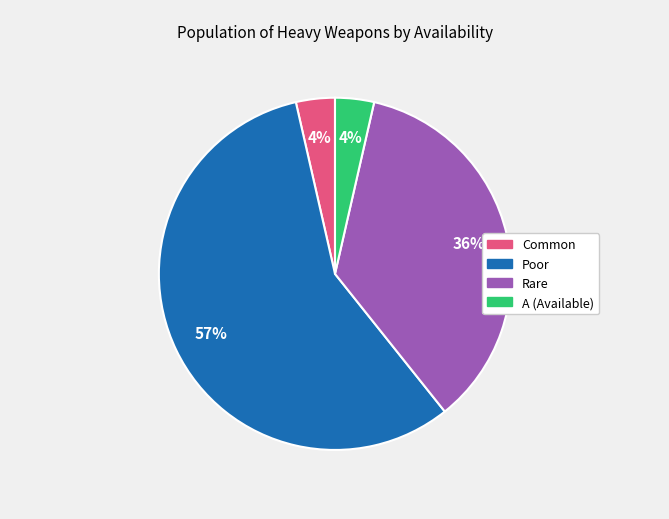

To the nearest percent, what is the average slice percentage?

25%